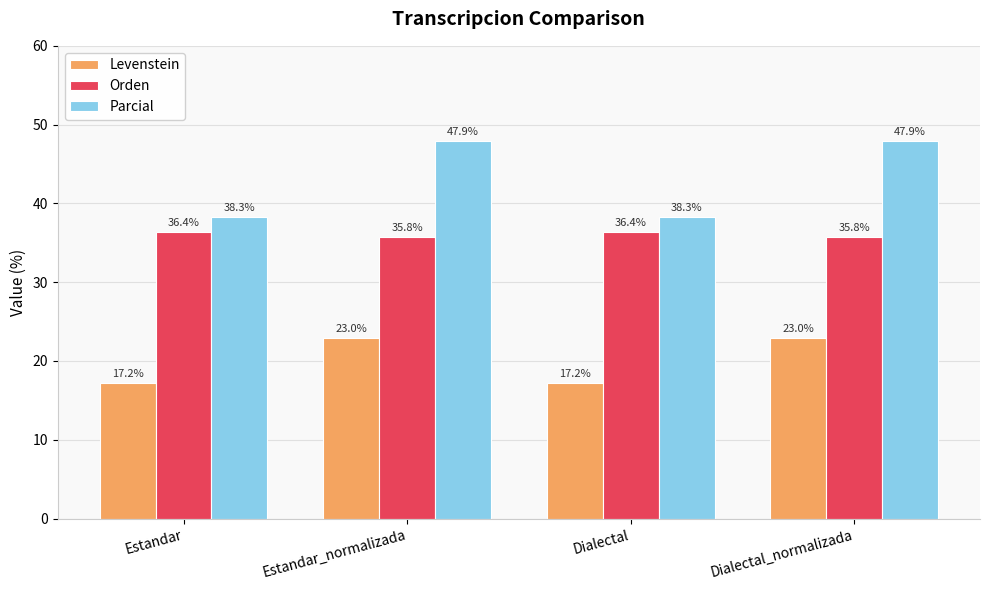

Is it true that Parcial equals 47.9 at Dialectal_normalizada?

True